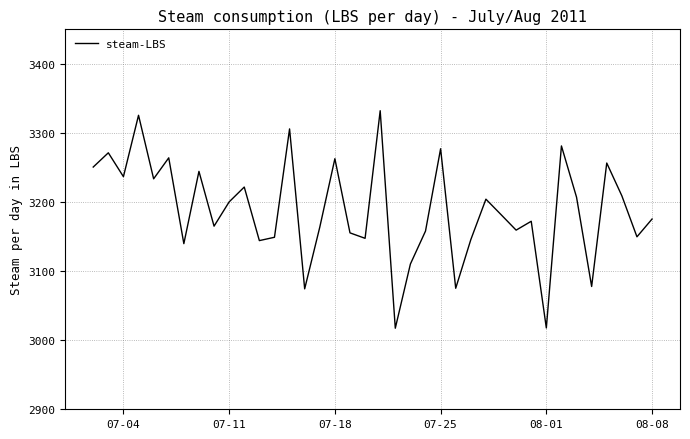

What is the maximum value shown in the chart?

3332.2